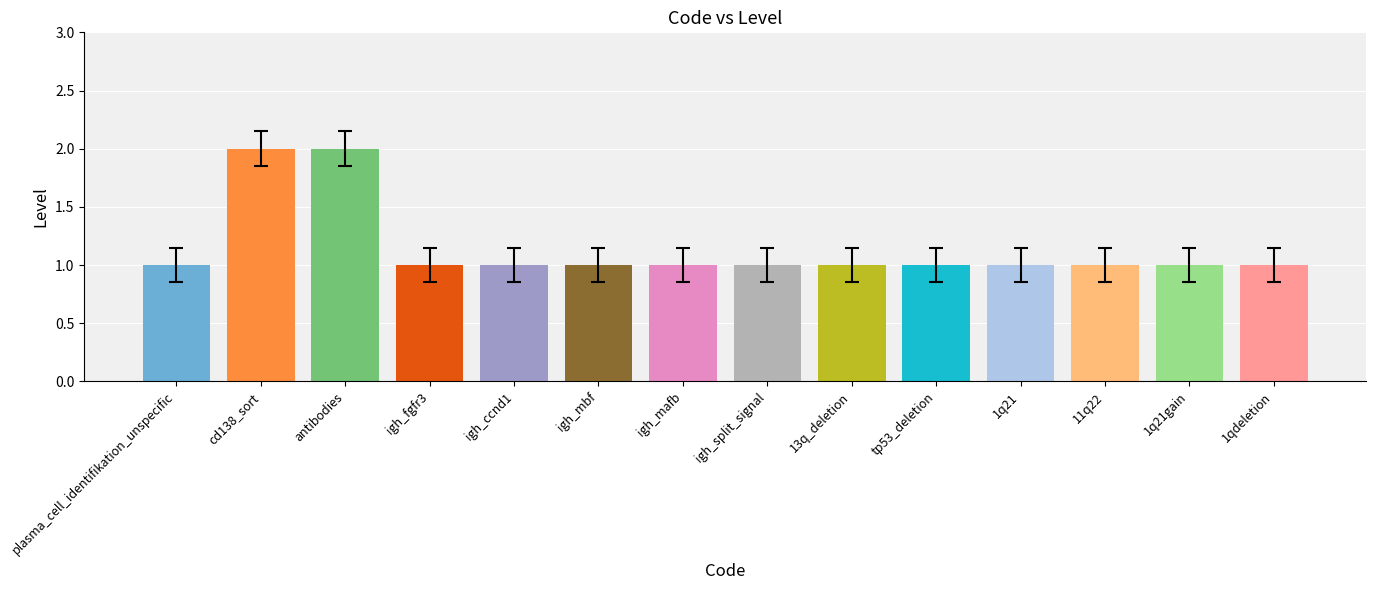

What is the greatest value displayed?

2